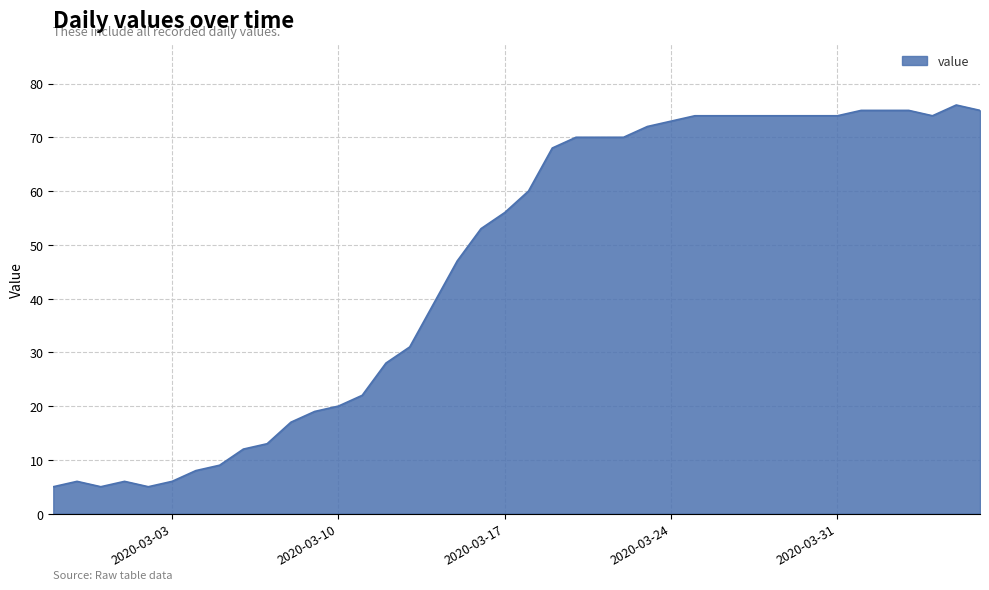

What is the maximum value shown in the chart?

76